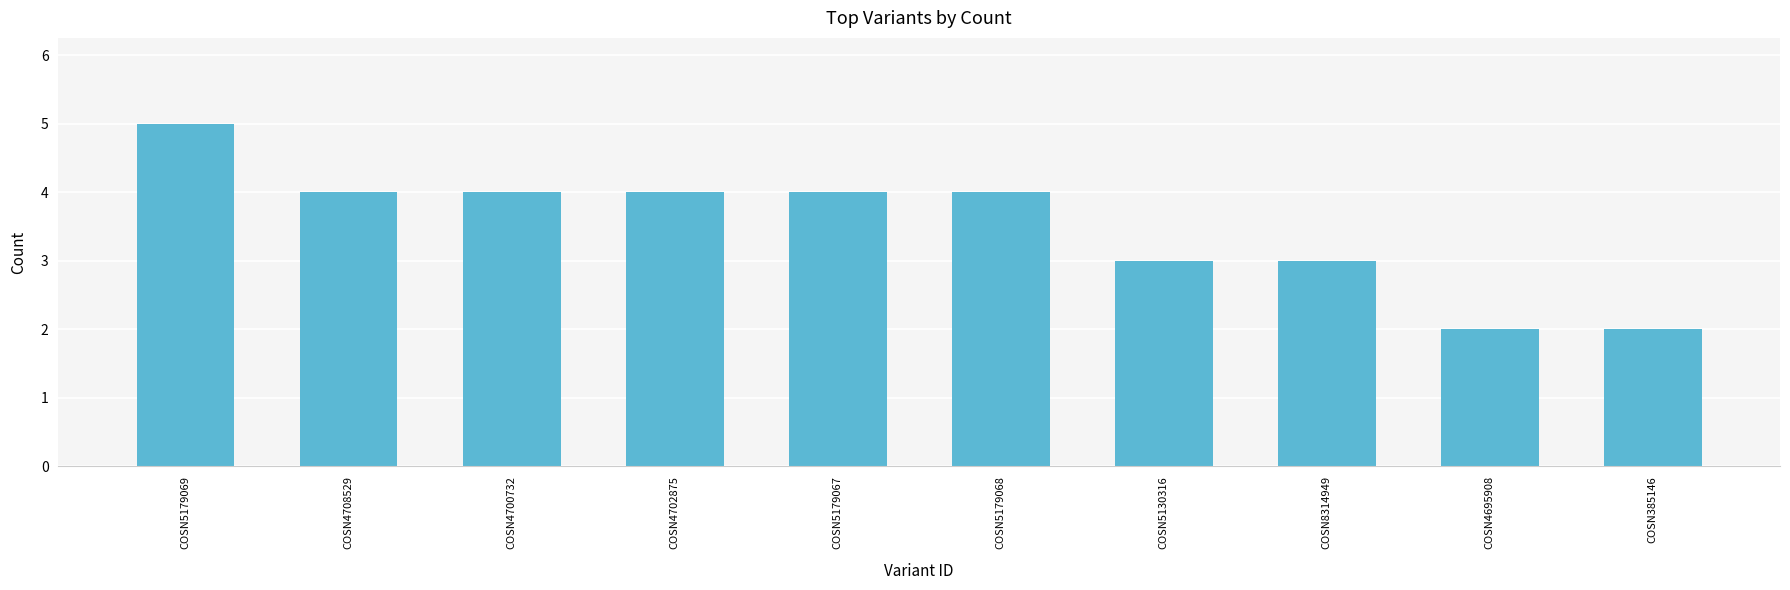

What is the greatest value displayed?

5